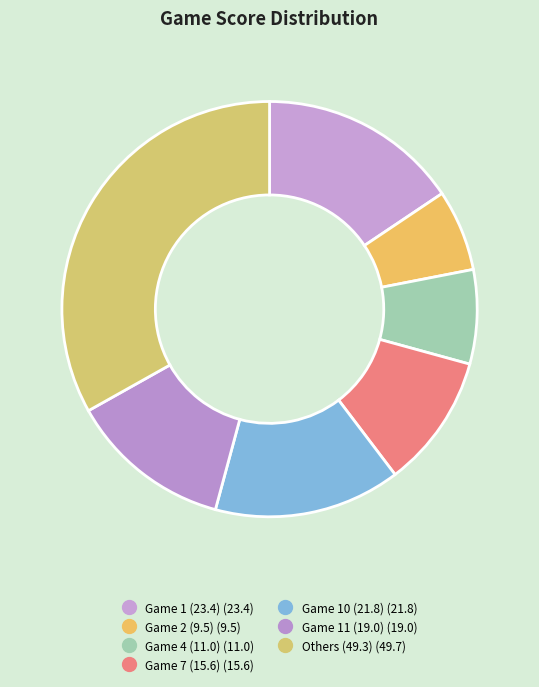

How many slices are in this pie chart?

7